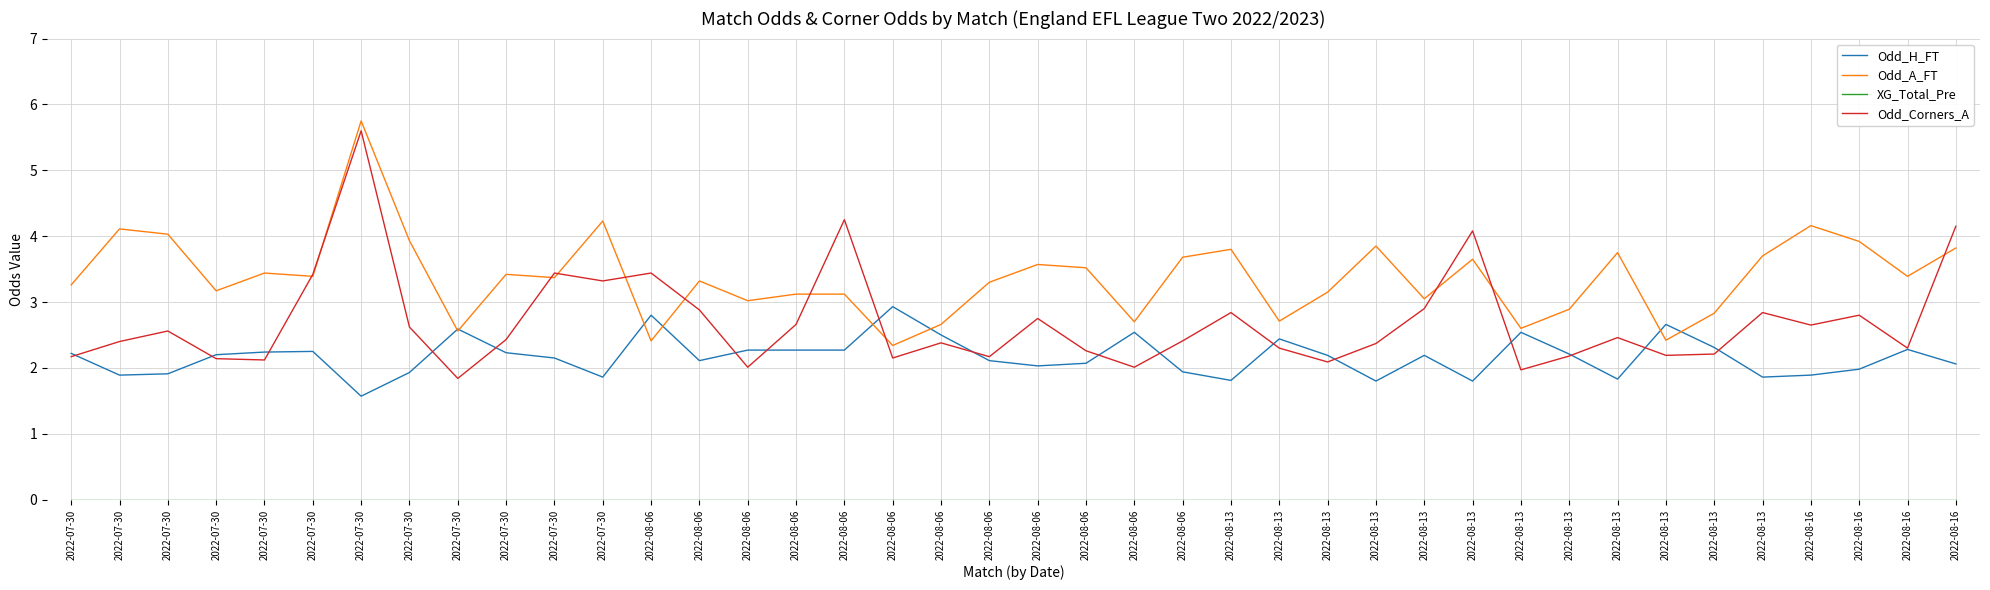

In Odd_A_FT, how many points are higher than both neighbors (excluding endpoints)?

12